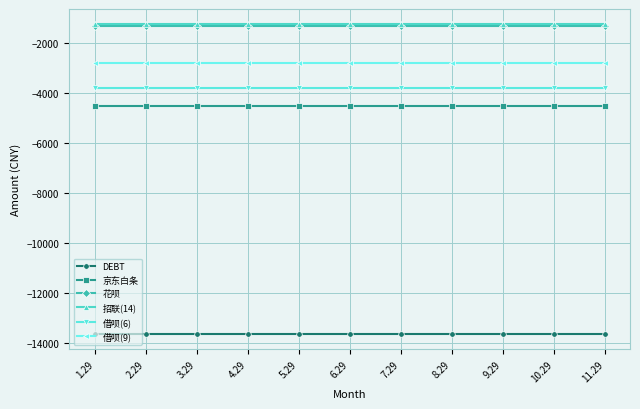

Reading right to left, transcribe all the data shown in this chart.

DEBT: 11.29=-13650	10.29=-13650	9.29=-13650	8.29=-13650	7.29=-13650	6.29=-13650	5.29=-13650	4.29=-13650	3.29=-13650	2.29=-13650	1.29=-13650
京东白条: 11.29=-4500	10.29=-4500	9.29=-4500	8.29=-4500	7.29=-4500	6.29=-4500	5.29=-4500	4.29=-4500	3.29=-4500	2.29=-4500	1.29=-4500
花呗: 11.29=-1300	10.29=-1300	9.29=-1300	8.29=-1300	7.29=-1300	6.29=-1300	5.29=-1300	4.29=-1300	3.29=-1300	2.29=-1300	1.29=-1300
招联(14): 11.29=-1250	10.29=-1250	9.29=-1250	8.29=-1250	7.29=-1250	6.29=-1250	5.29=-1250	4.29=-1250	3.29=-1250	2.29=-1250	1.29=-1250
借呗(6): 11.29=-3800	10.29=-3800	9.29=-3800	8.29=-3800	7.29=-3800	6.29=-3800	5.29=-3800	4.29=-3800	3.29=-3800	2.29=-3800	1.29=-3800
借呗(9): 11.29=-2800	10.29=-2800	9.29=-2800	8.29=-2800	7.29=-2800	6.29=-2800	5.29=-2800	4.29=-2800	3.29=-2800	2.29=-2800	1.29=-2800